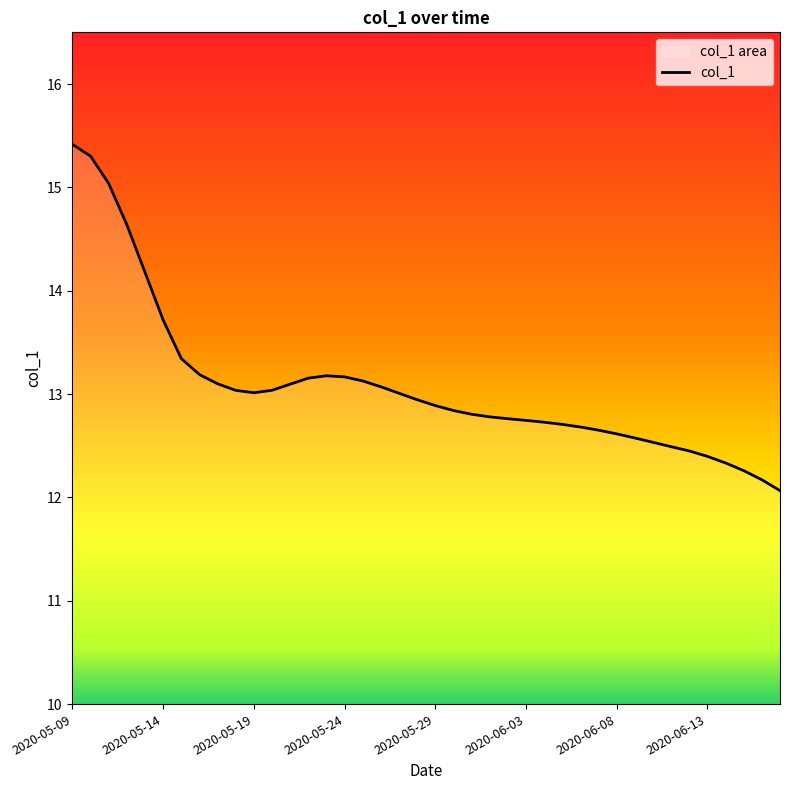

The value at 18 is 19.8. True or false?

False